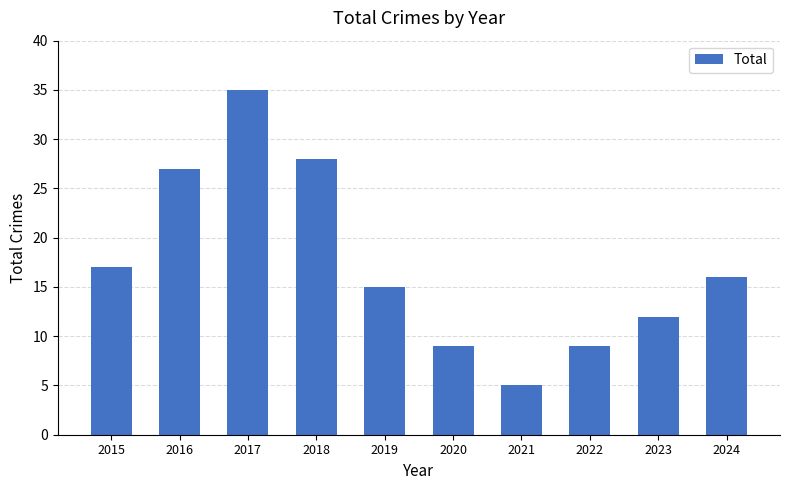

How many values are below 16?

5